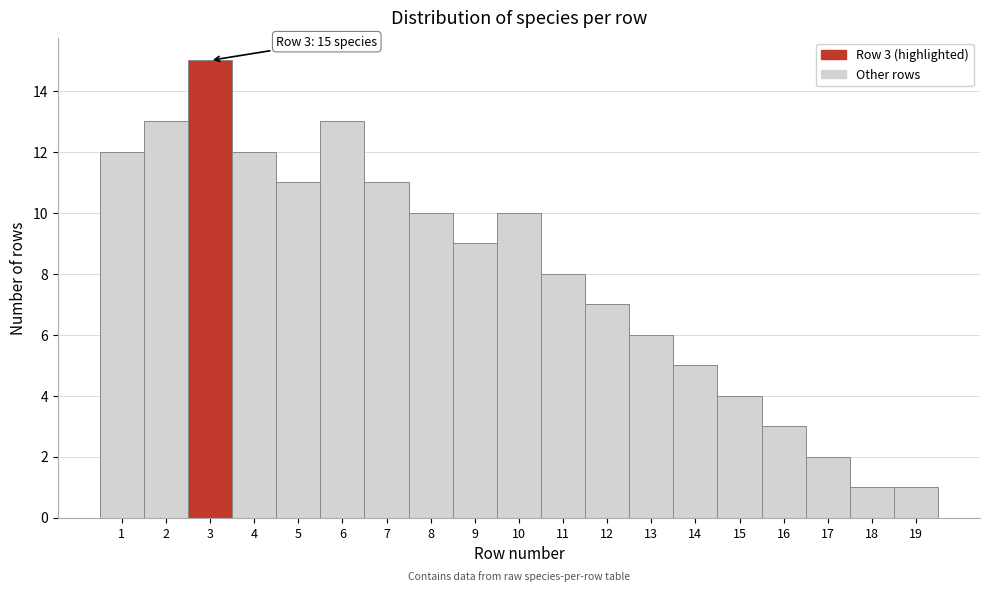

Which range on the x-axis has the tallest bar?

2.5 to 3.5